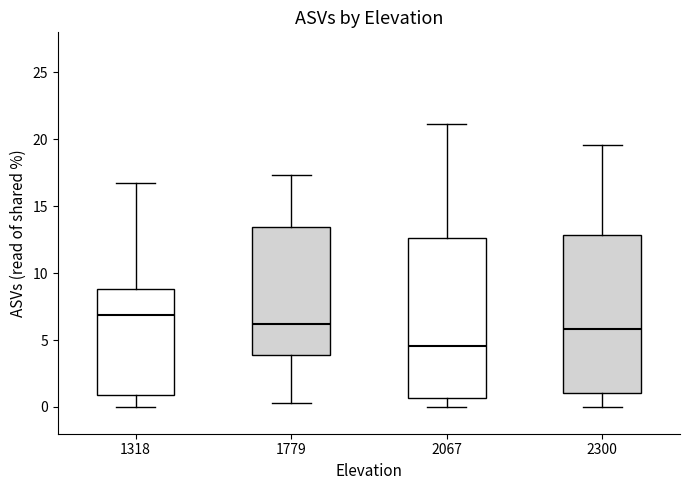

Which box has the highest median line?

1318